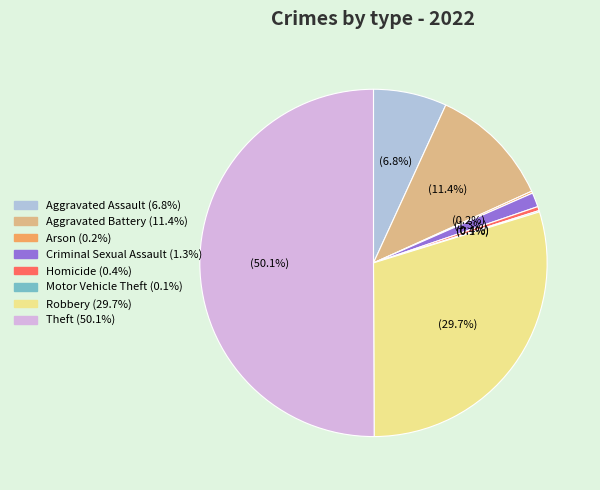

To the nearest percent, what is the average slice percentage?

12%